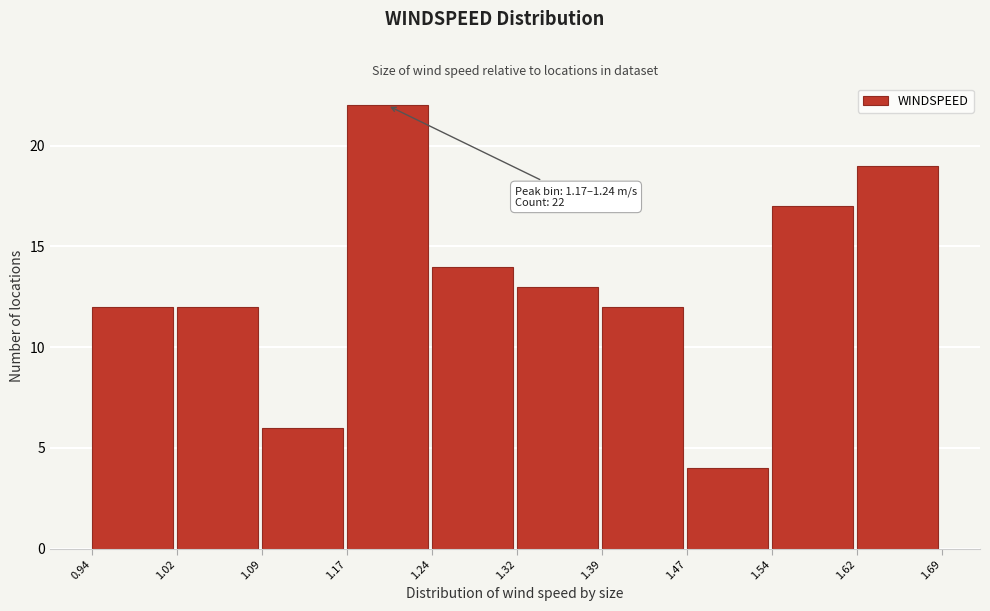

Over which range of the x-axis is the bar tallest?

1.17 to 1.24